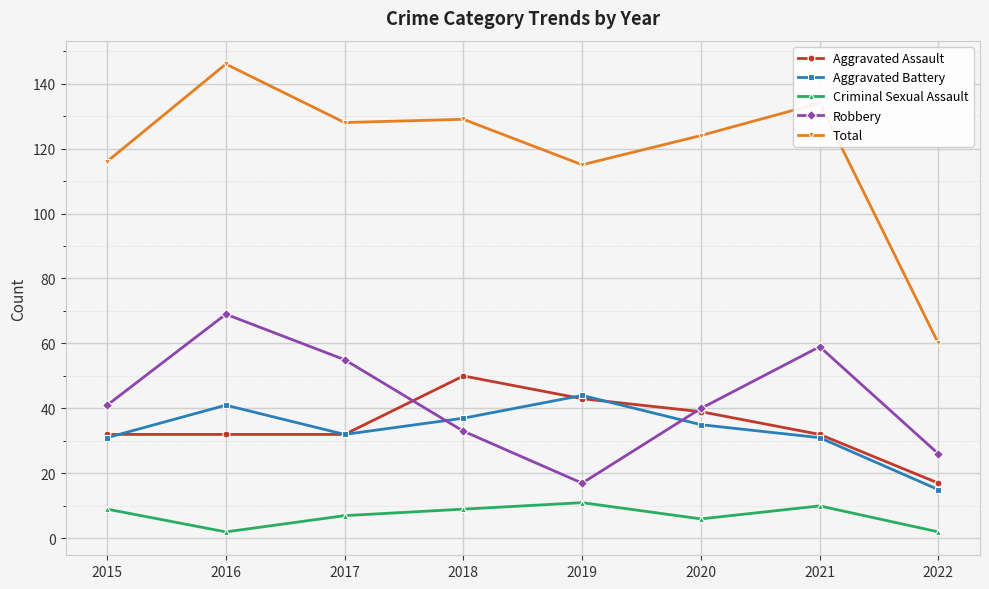

What is the difference between the maximum and minimum values in the Aggravated Assault series?

33